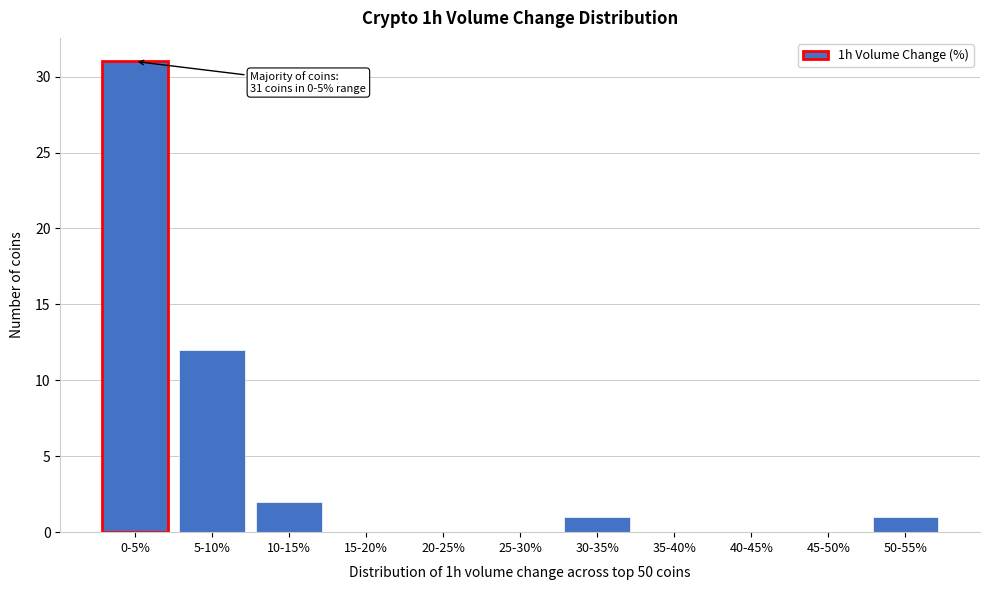

Reading left to right, extract all data points from this chart.

0-5%=31	5-10%=12	10-15%=2	15-20%=0	20-25%=0	25-30%=0	30-35%=1	35-40%=0	40-45%=0	45-50%=0	50-55%=1